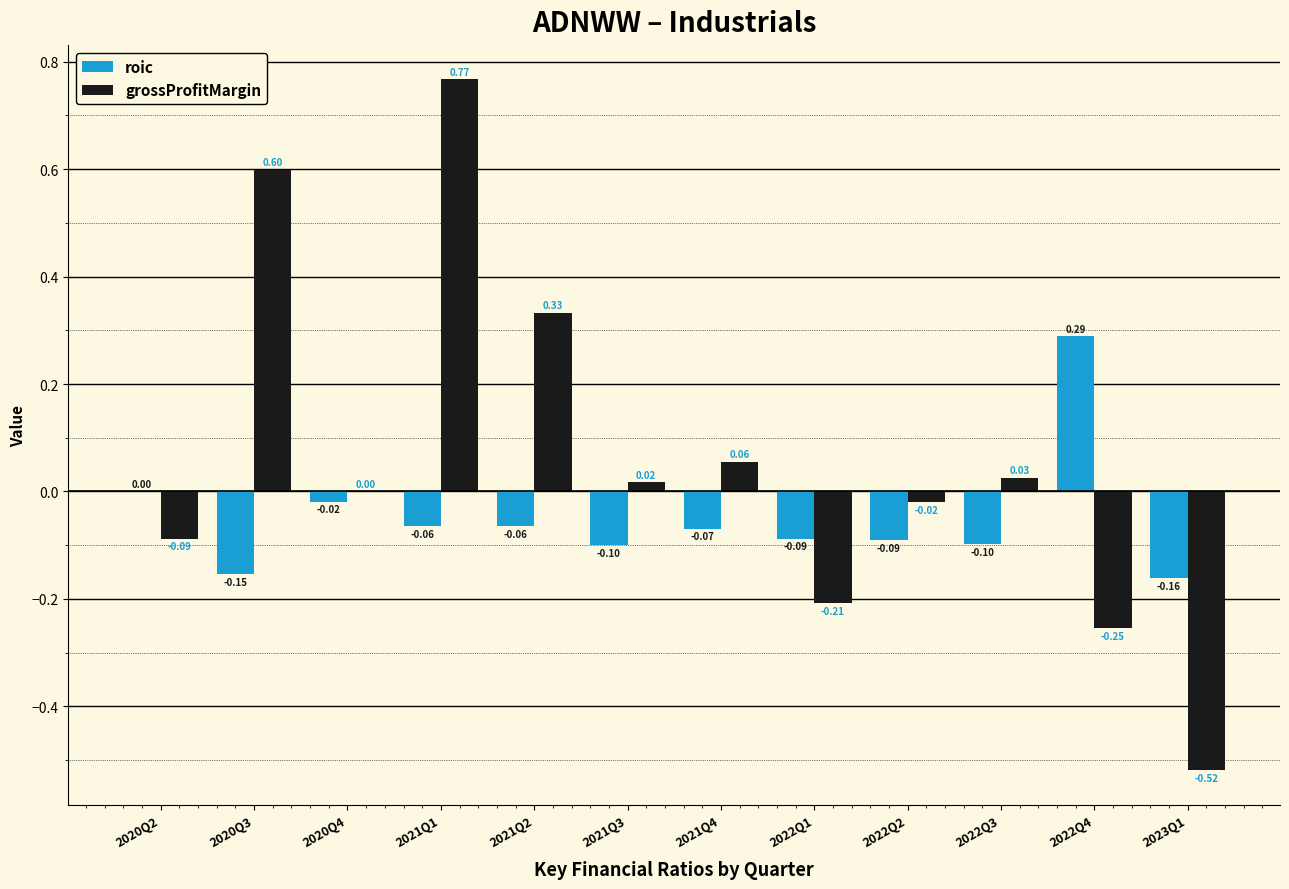

Which series has the largest total across all categories?

grossProfitMargin